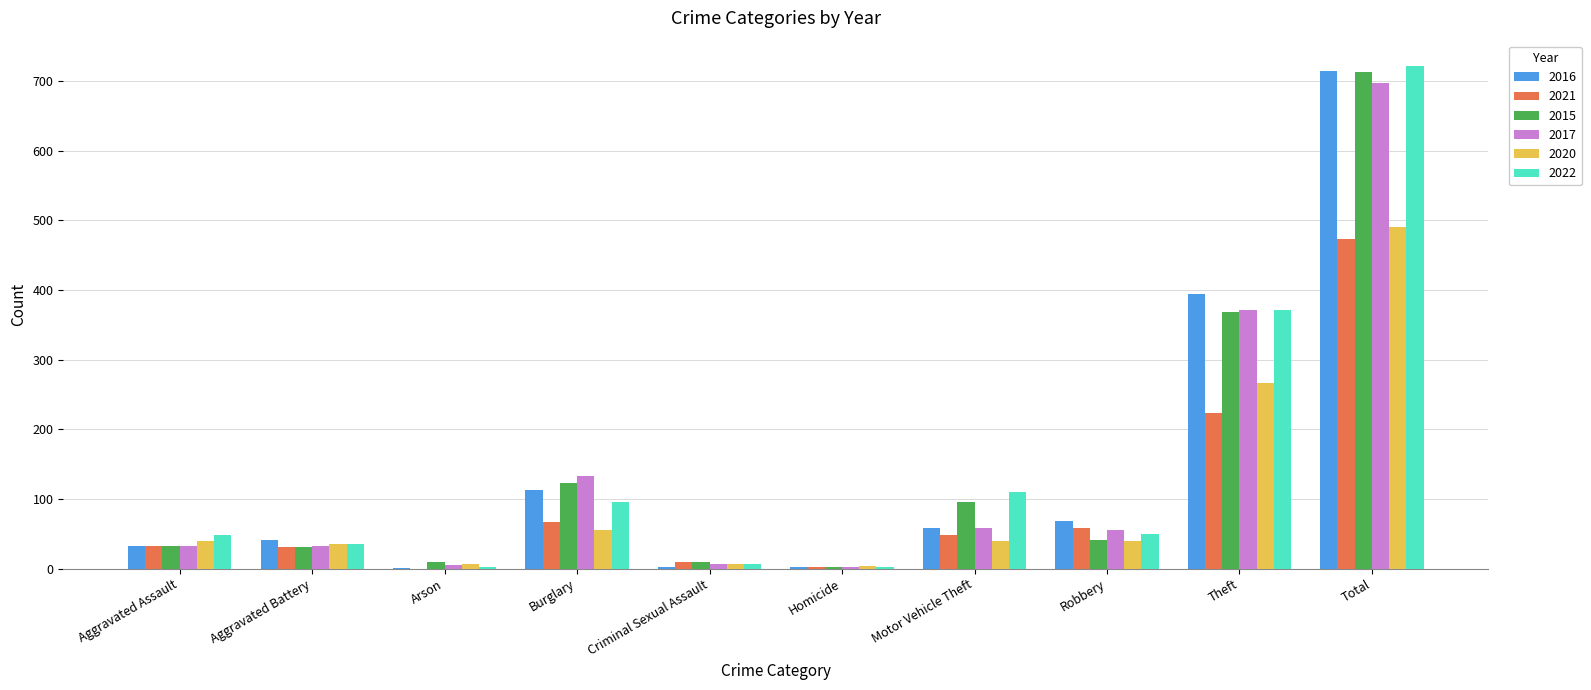

At which category is the sum across all series the highest?

Total